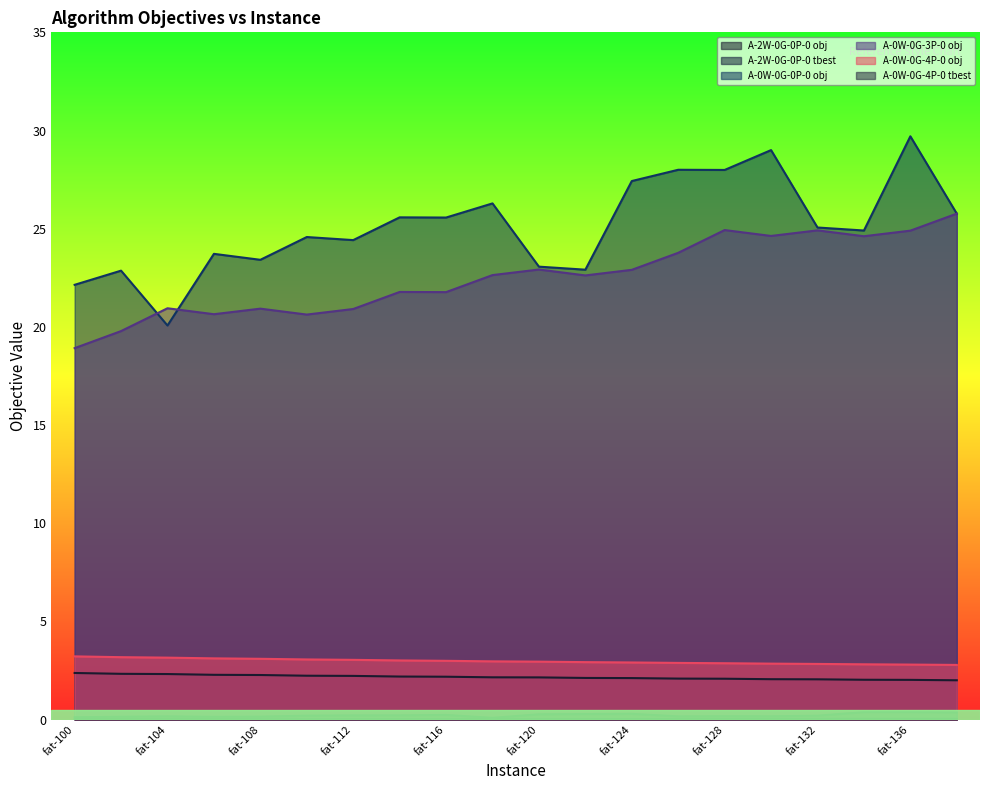

What is the sum of all A-0W-0G-3P-0 obj values?

450.9